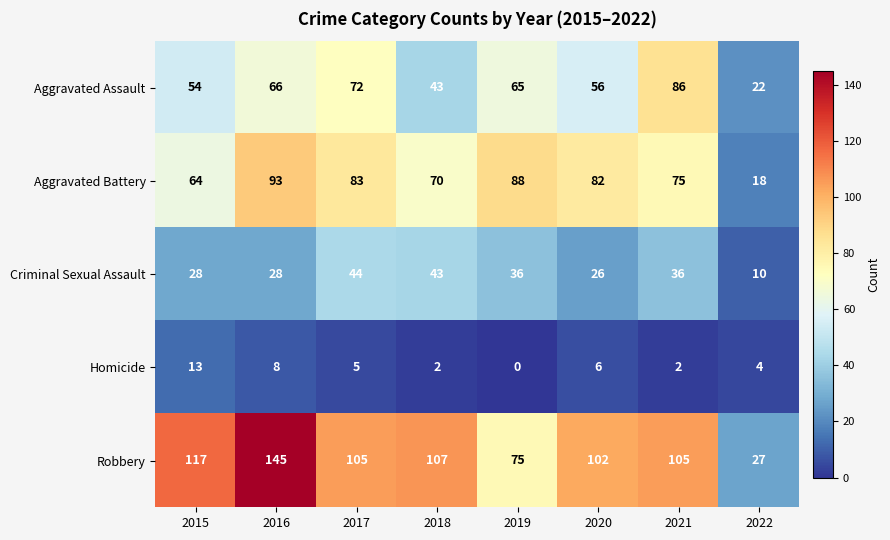

What is the sum of all Aggravated Battery values?

573